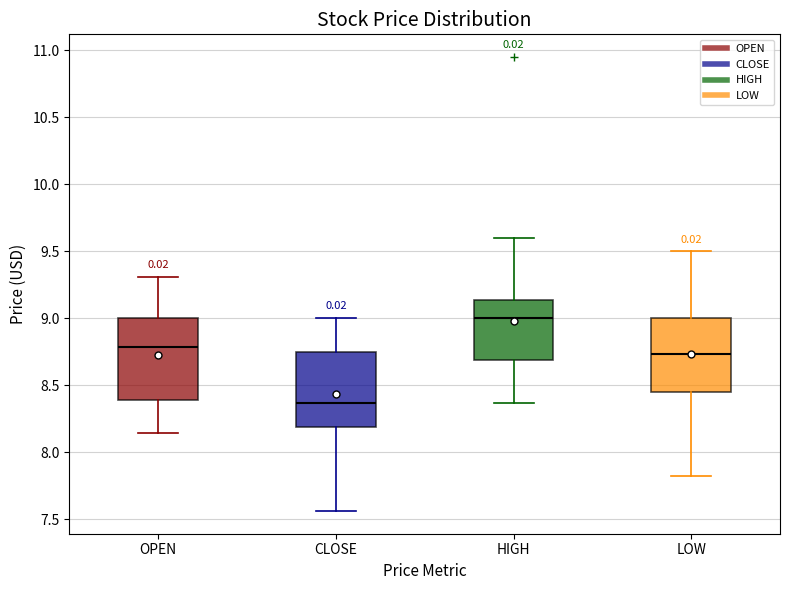

Reading left to right, read every box against the y-axis: the position of its median line, the range the box covers, and the ends of its whiskers. The values are not printed on the chart, so give them approximately, as read against the axis.

OPEN: median 8.80, box 8.40 to 9.00, whiskers 8.15 to 9.30
CLOSE: median 8.35, box 8.20 to 8.75, whiskers 7.55 to 9.00
HIGH: median 9.00, box 8.70 to 9.15, whiskers 8.35 to 9.60
LOW: median 8.75, box 8.45 to 9.00, whiskers 7.80 to 9.50